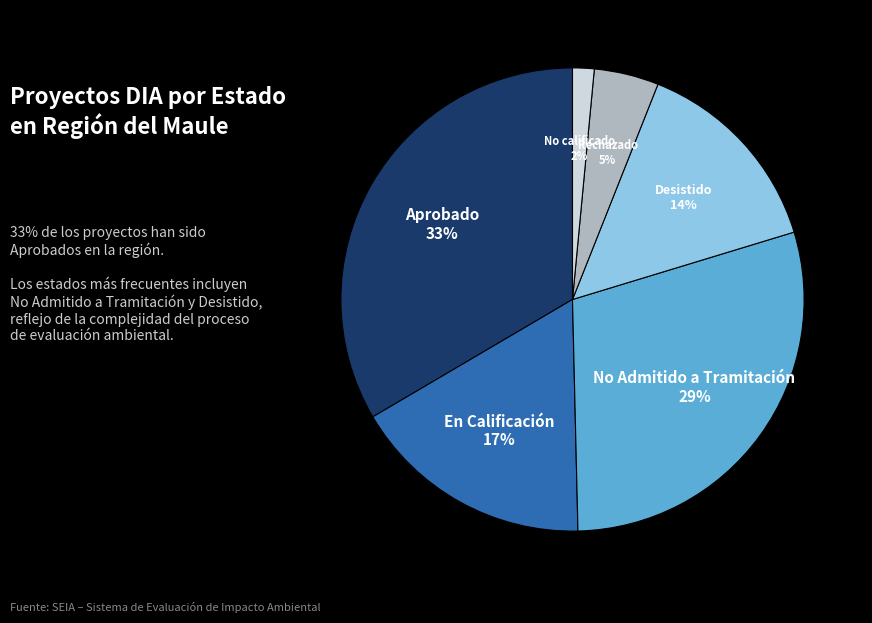

To the nearest percent, what is the combined percentage of En Calificación and Aprobado?

50%